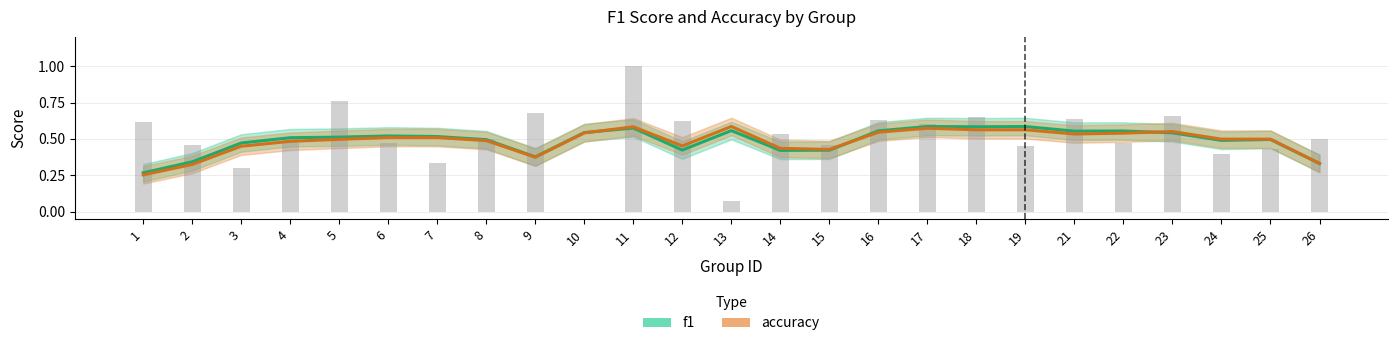

Rank the categories by value from lowest to highest.

10, 13, 3, 7, 24, 25, 19, 2, 15, 6, 22, 8, 26, 4, 14, 17, 1, 12, 16, 21, 18, 23, 9, 5, 11